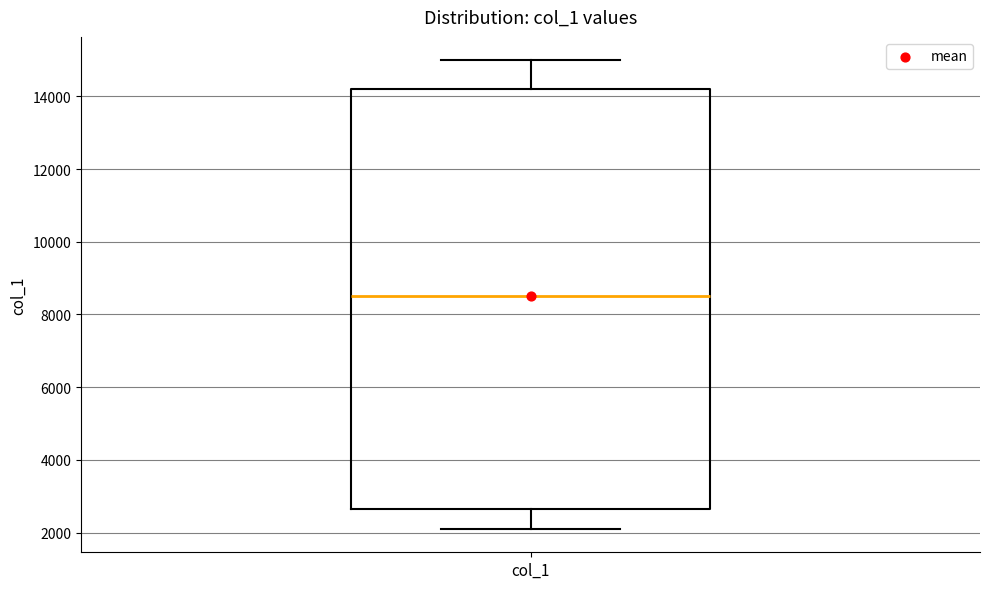

Transcribe this box plot: give where the median line is, the range the box spans, and where the two whiskers end, as read against the y-axis. The values are not printed on the chart, so give them approximately, as read against the axis.

median 8600, box 2600 to 14200, whiskers 2200 to 15000